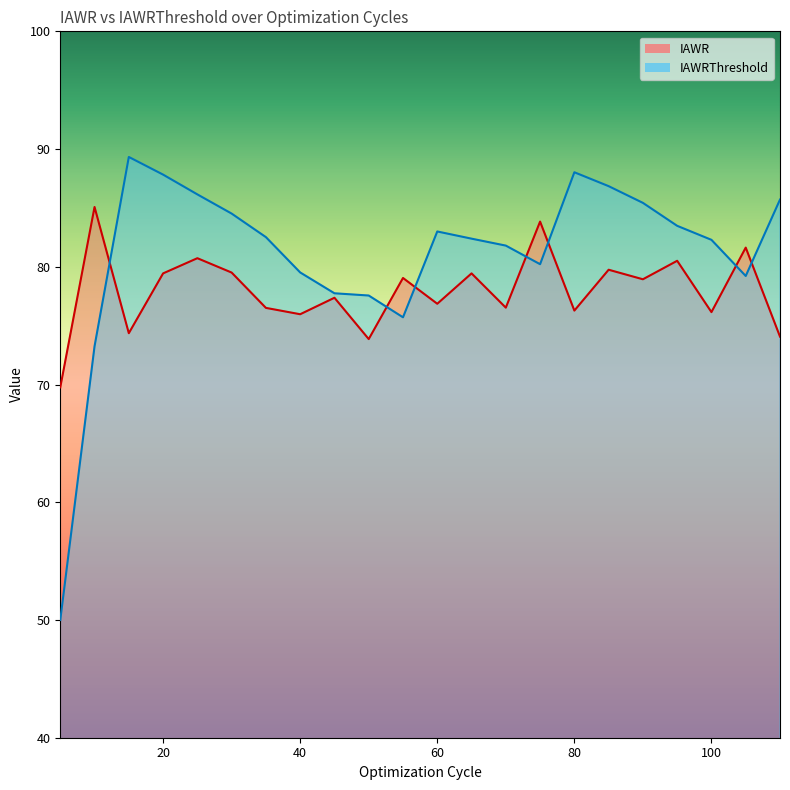

The value of IAWR at 5 is 69.8. True or false?

True